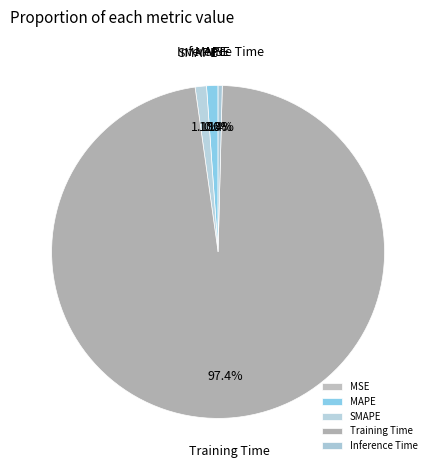

To the nearest percent, what is the average slice percentage?

20%